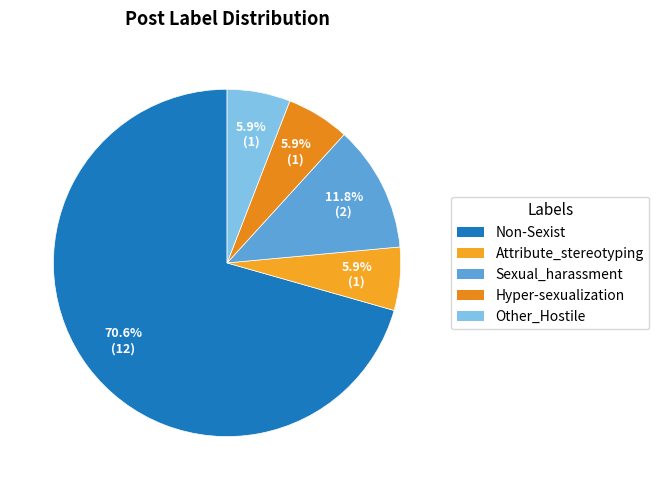

Which category has the smallest portion of the pie?

Attribute_stereotyping